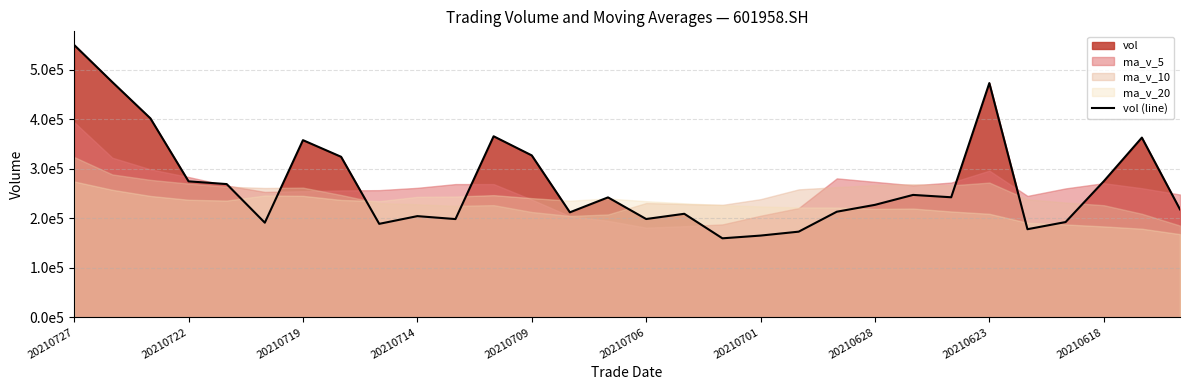

How many points are higher than both their immediate neighbors (excluding endpoints)?

8